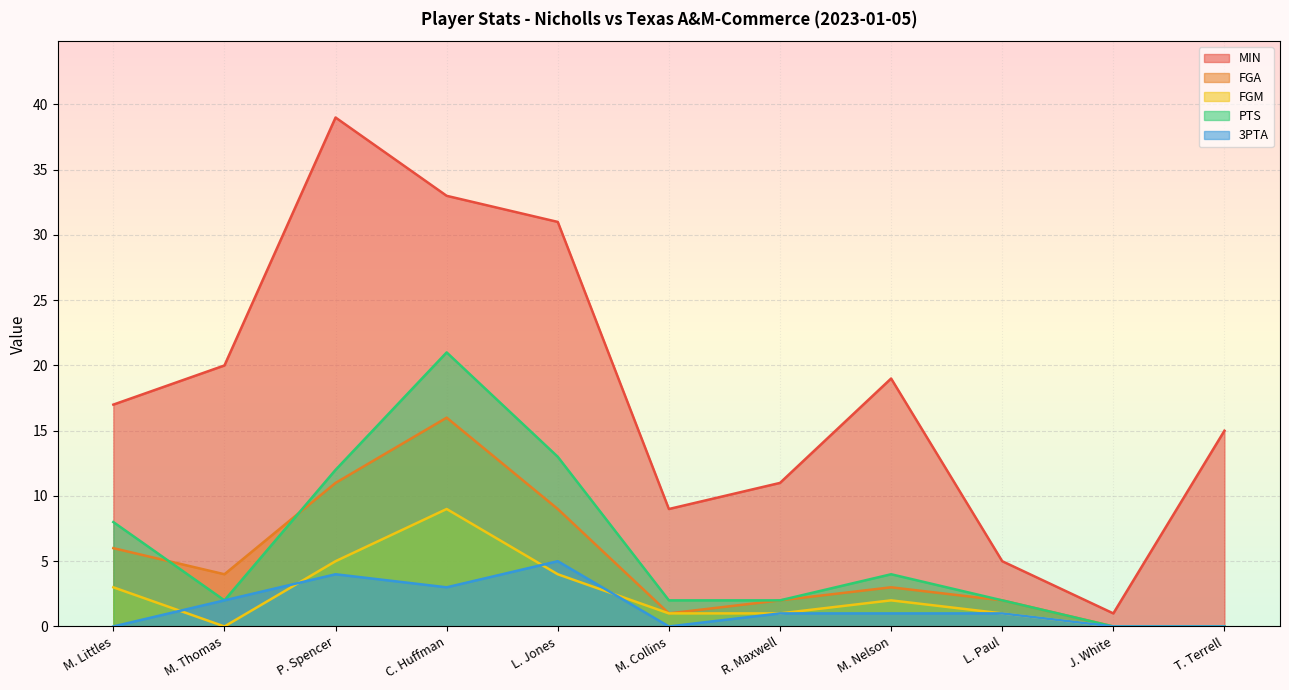

Which series has the largest range (max minus min)?

MIN